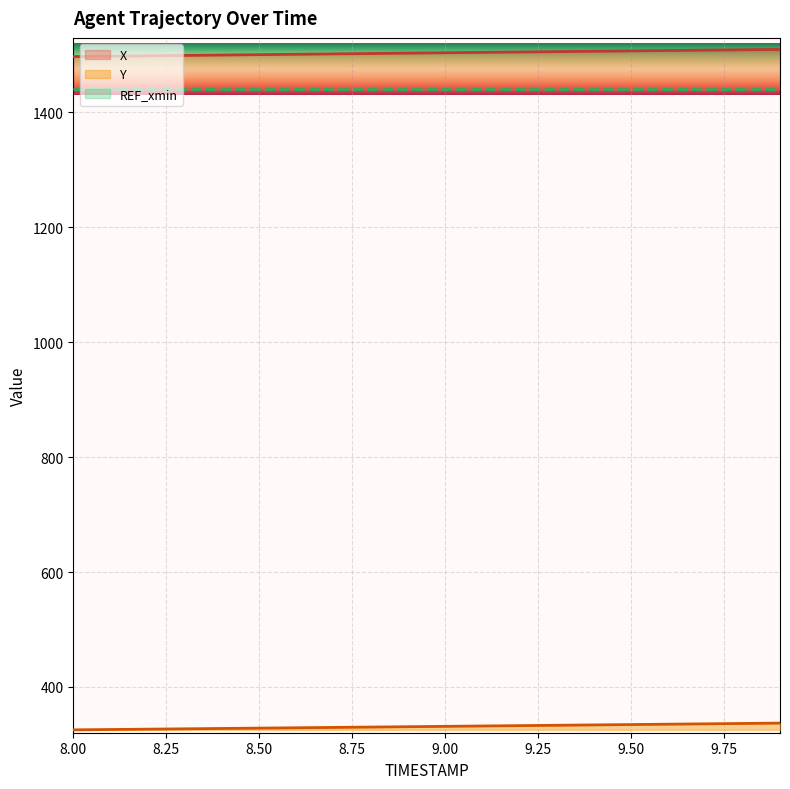

The Y series shows 223.8 at 9.9. True or false?

False